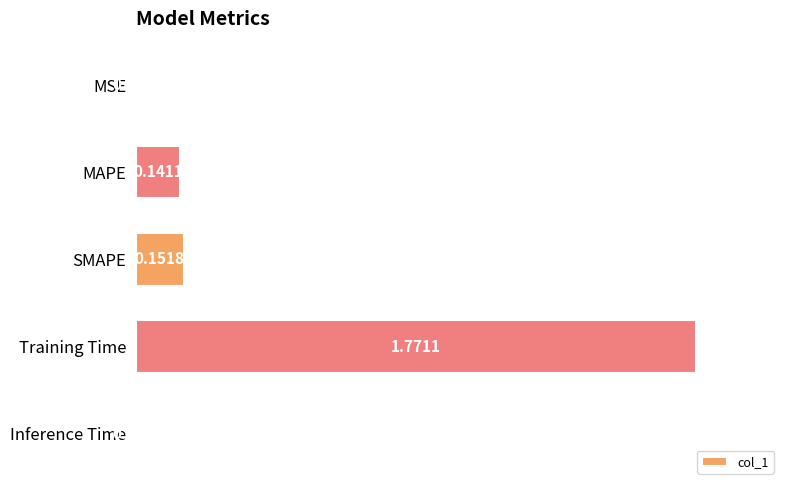

Where is the data nearest to the value 0?

Inference Time